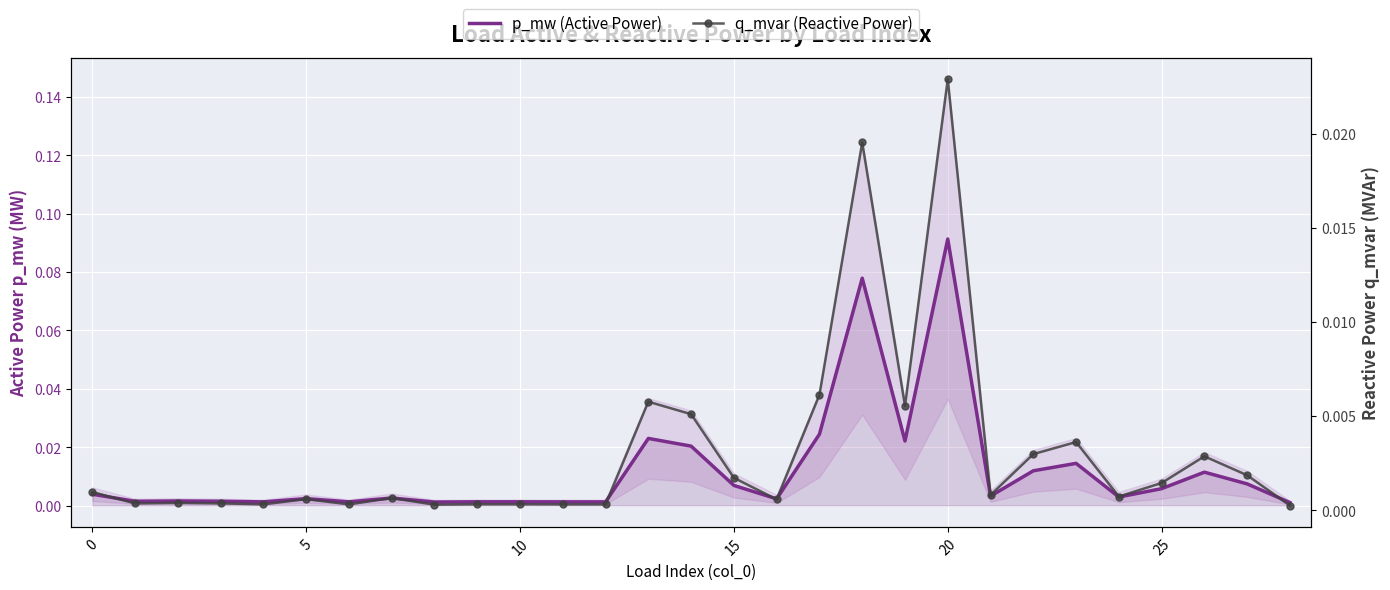

Which series has the largest range (max minus min)?

p_mw (Active Power)